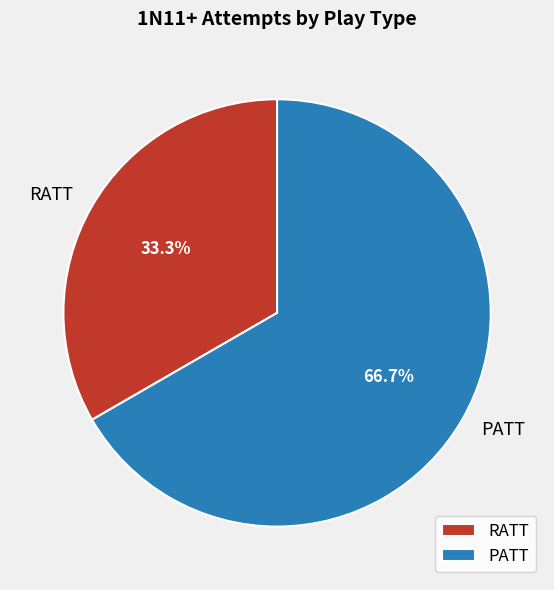

Does any single category account for the majority?

Yes